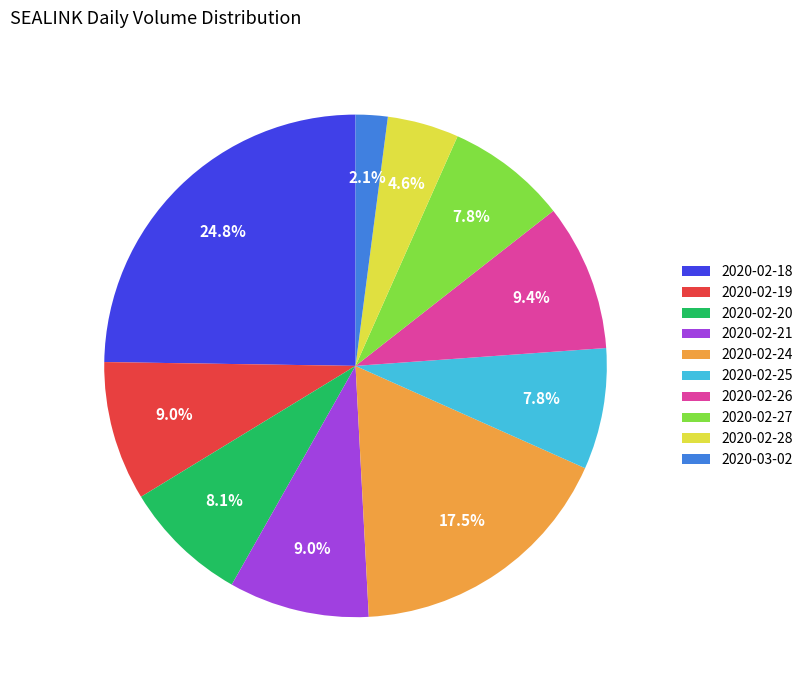

Which slice is the smallest?

2020-03-02